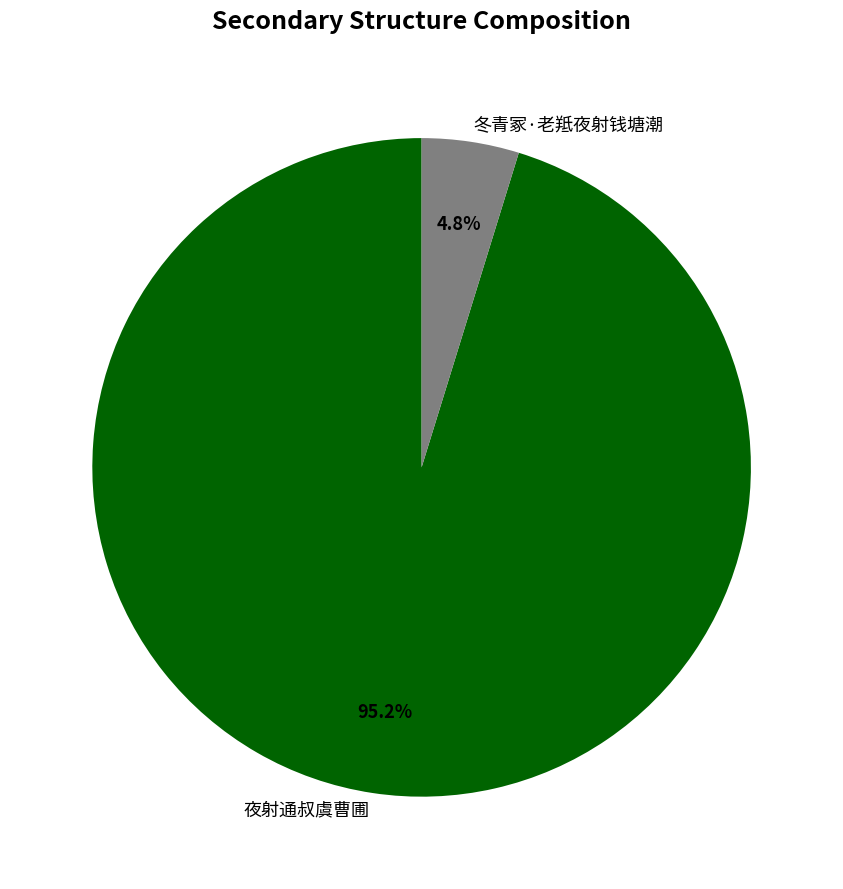

Does 夜射通叔虞曹圃 represent more than half of the total?

Yes